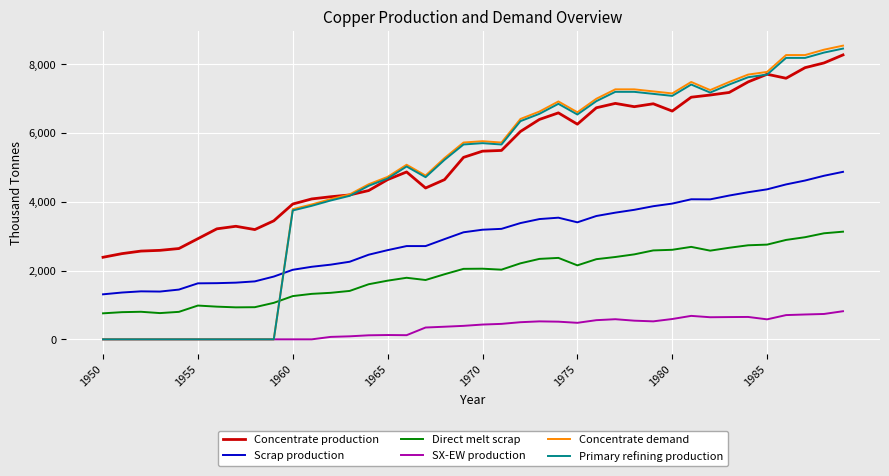

Which series has the widest spread of values?

Concentrate demand